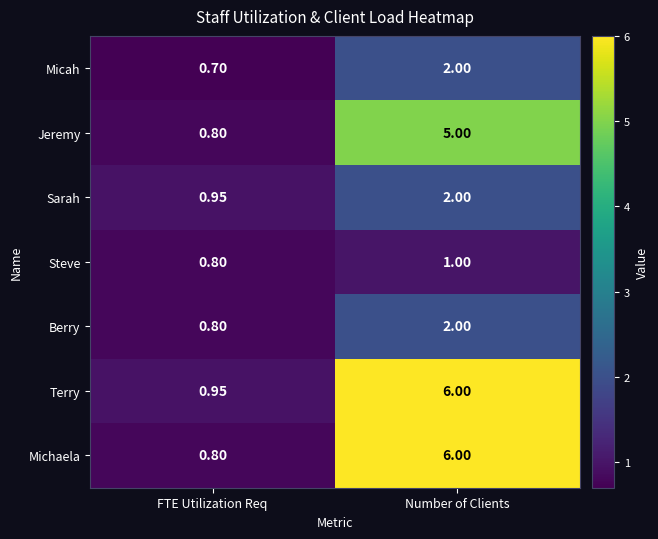

At which label does Michaela reach its peak?

Number of Clients